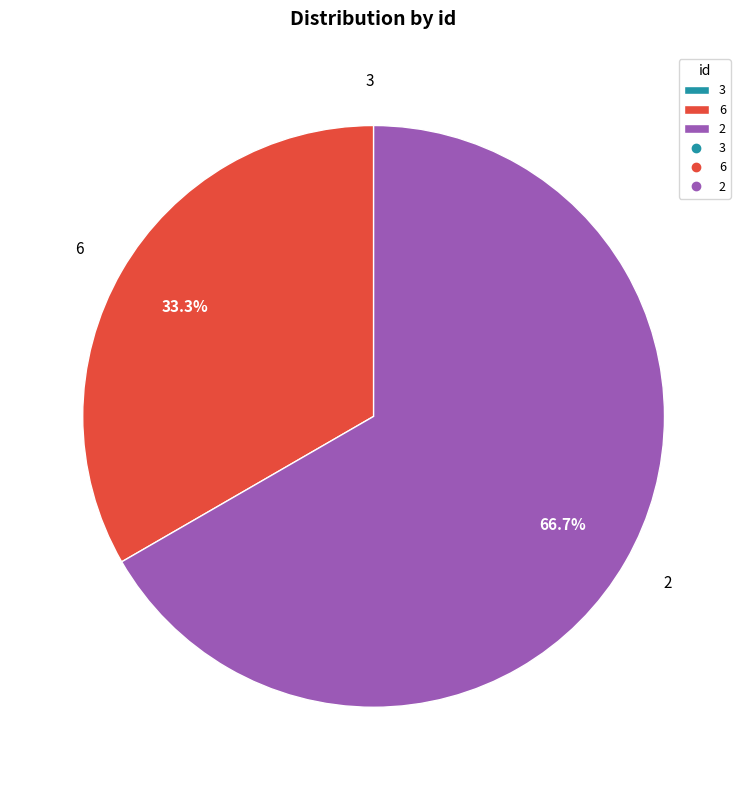

What is the majority slice?

2